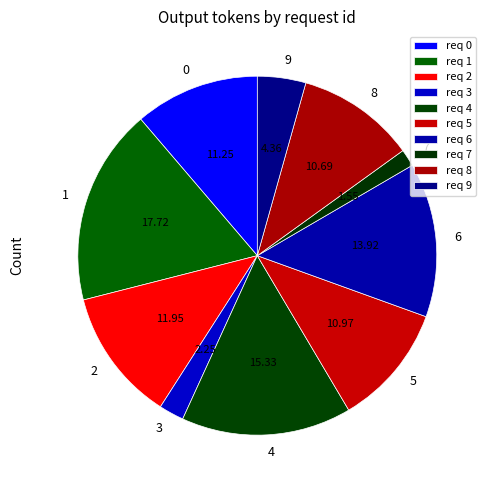

What is the ratio of the value at 8 to the value at 6?

0.8